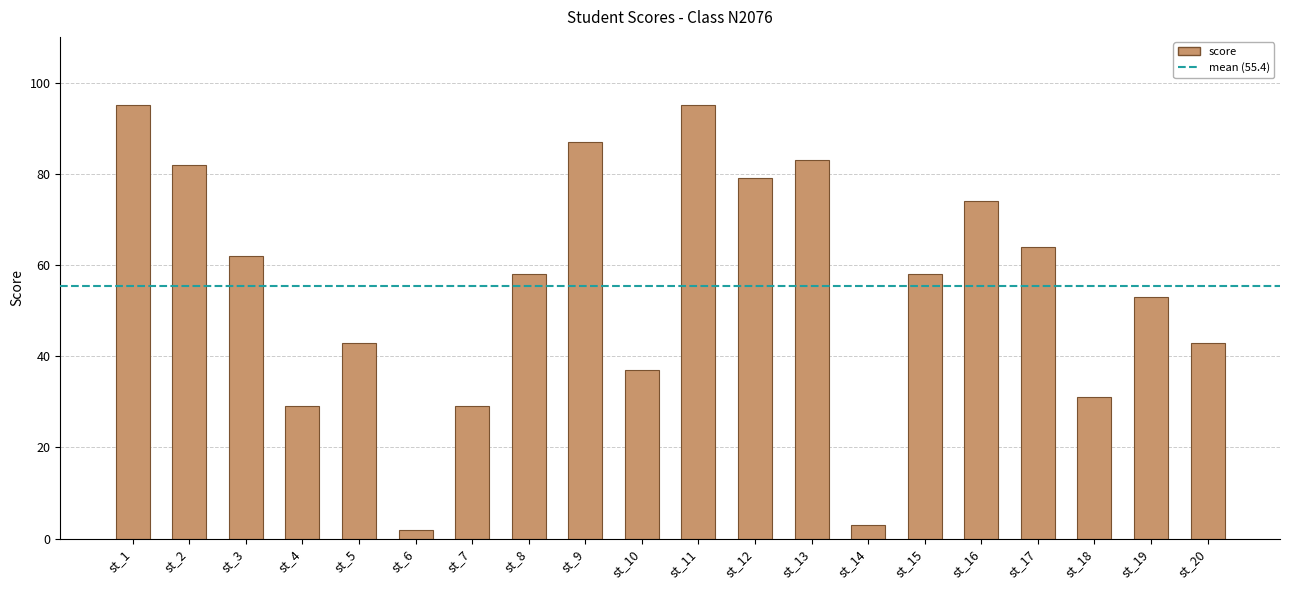

How many bars are there in total?

20